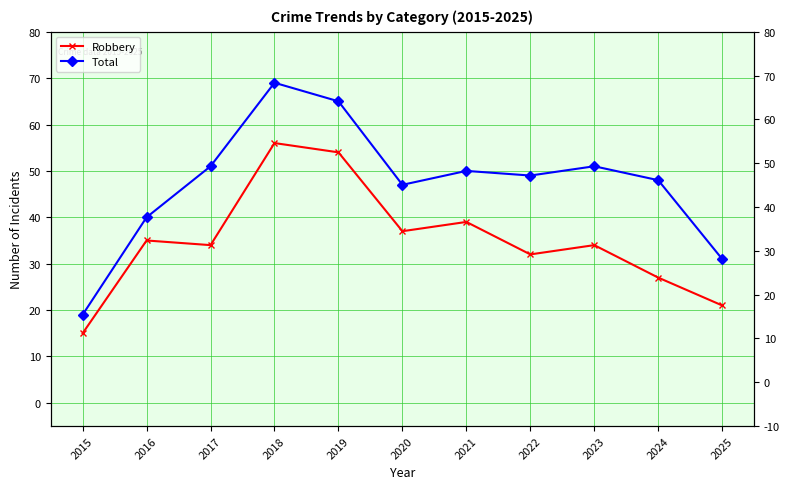

The value of Robbery at 2019 is 54. True or false?

True